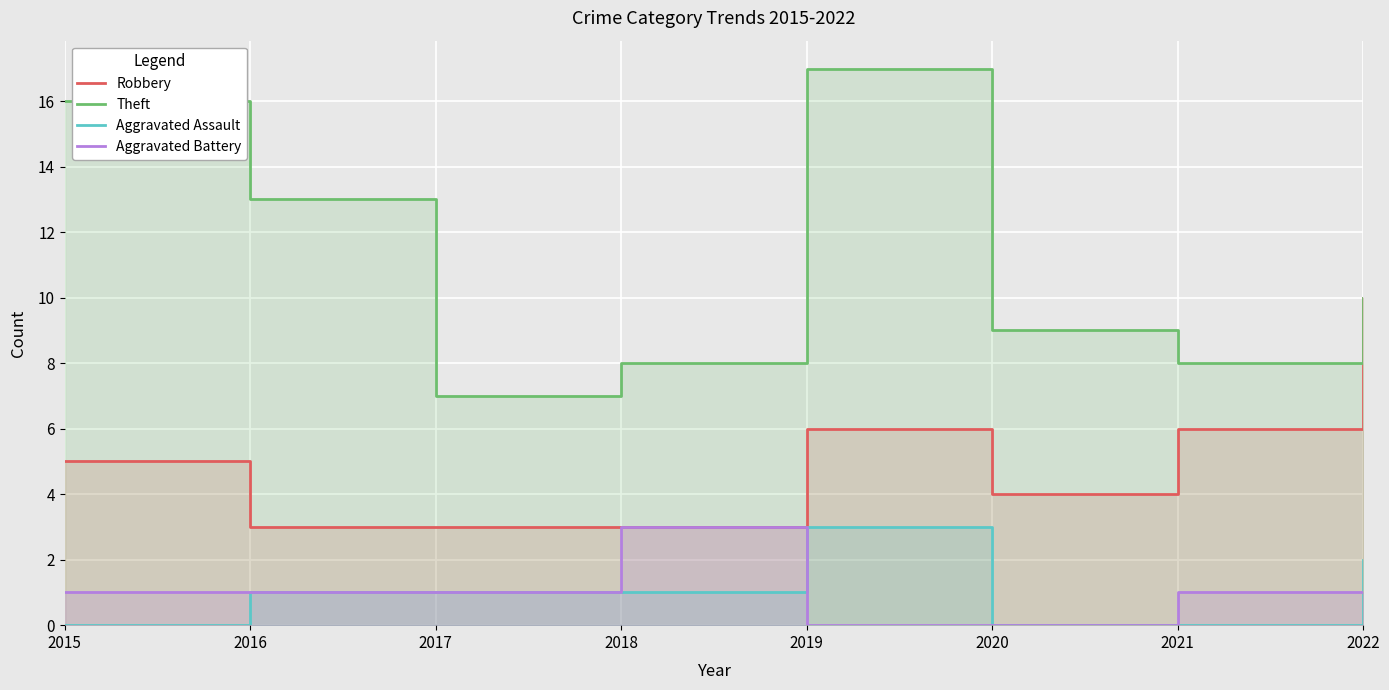

What is the sum of the Aggravated Battery values at 2018 and 2021?

4